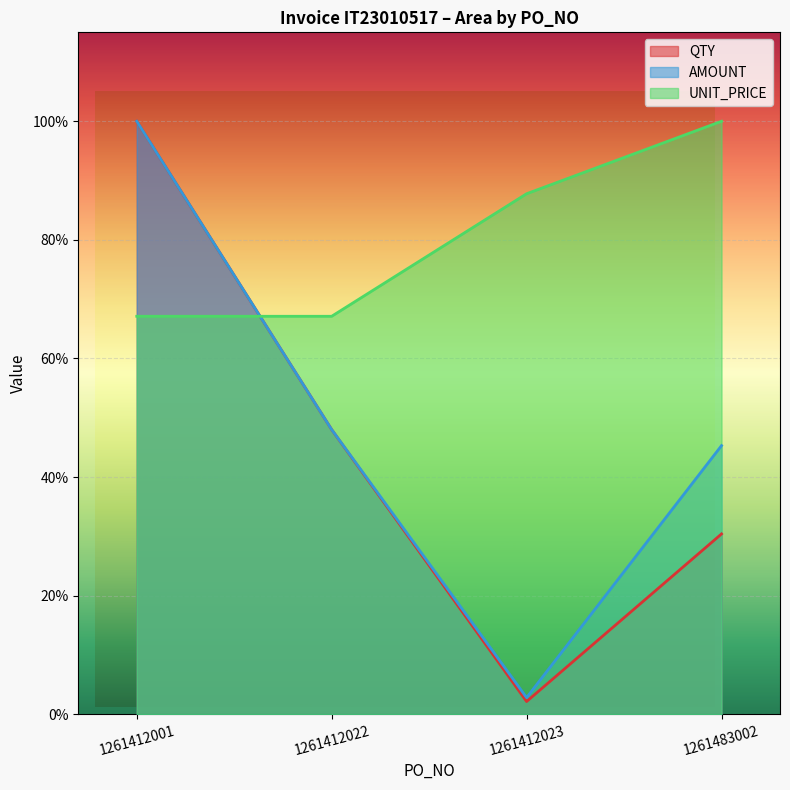

At which label does AMOUNT first exceed 48?

1261412001